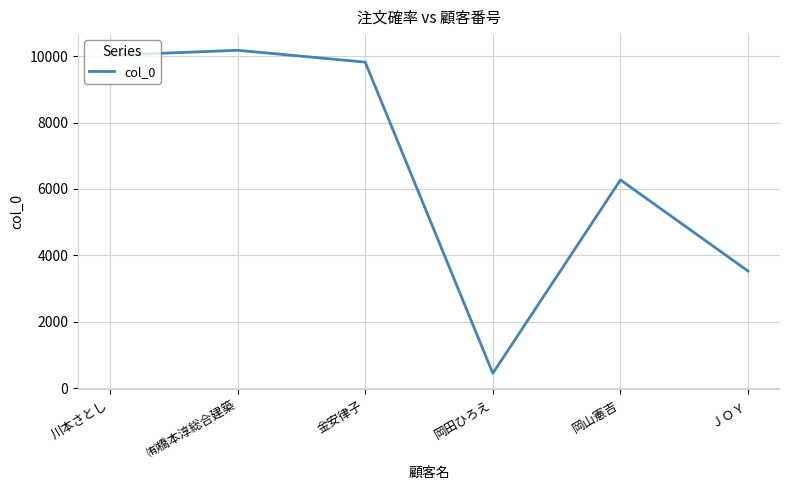

At which category does the chart reach its minimum across all series?

岡田ひろえ